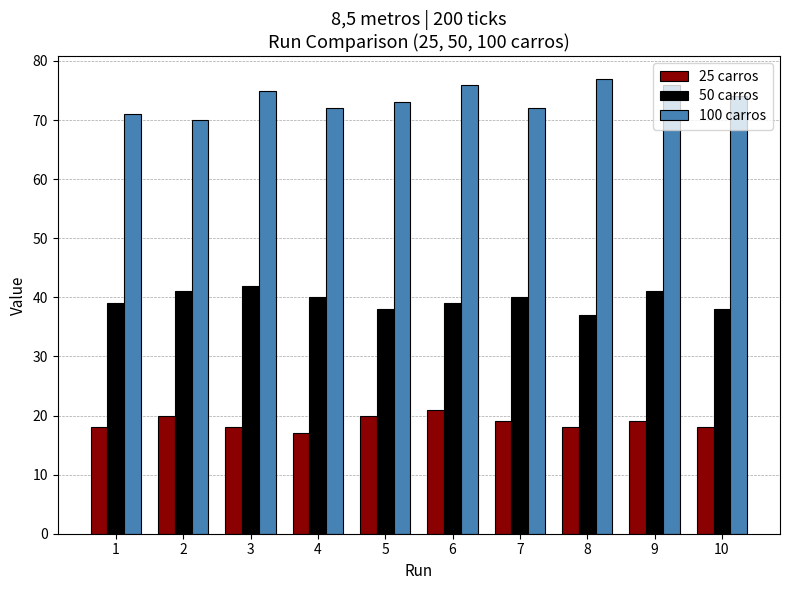

The 50 carros series shows 40 at 4. True or false?

True